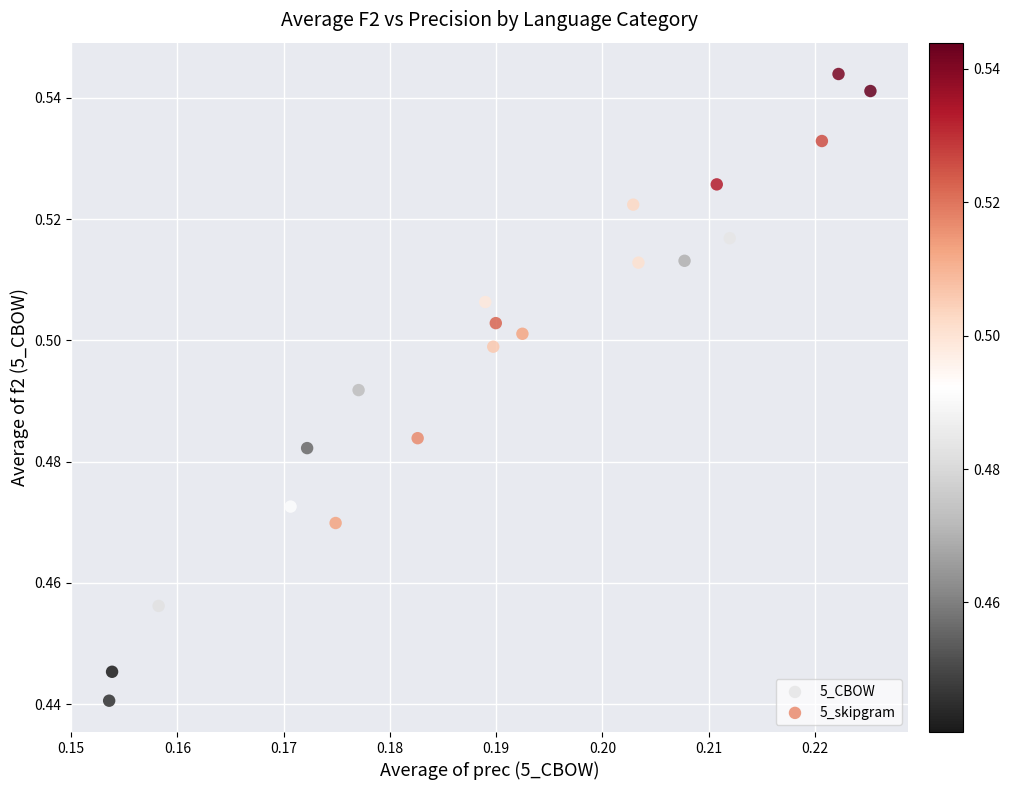

What are all the series names shown in the legend?

5_CBOW, 5_skipgram